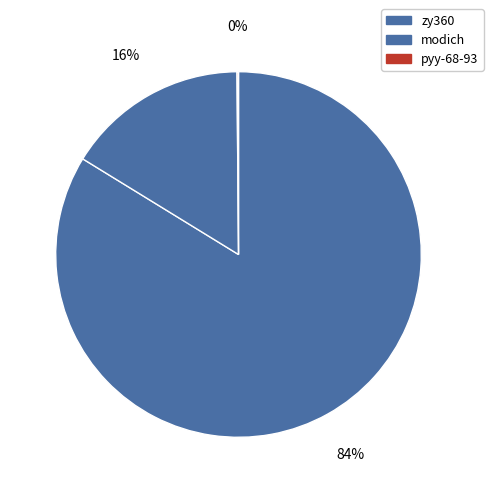

To the nearest percent, what portion does zy360 represent?

84%